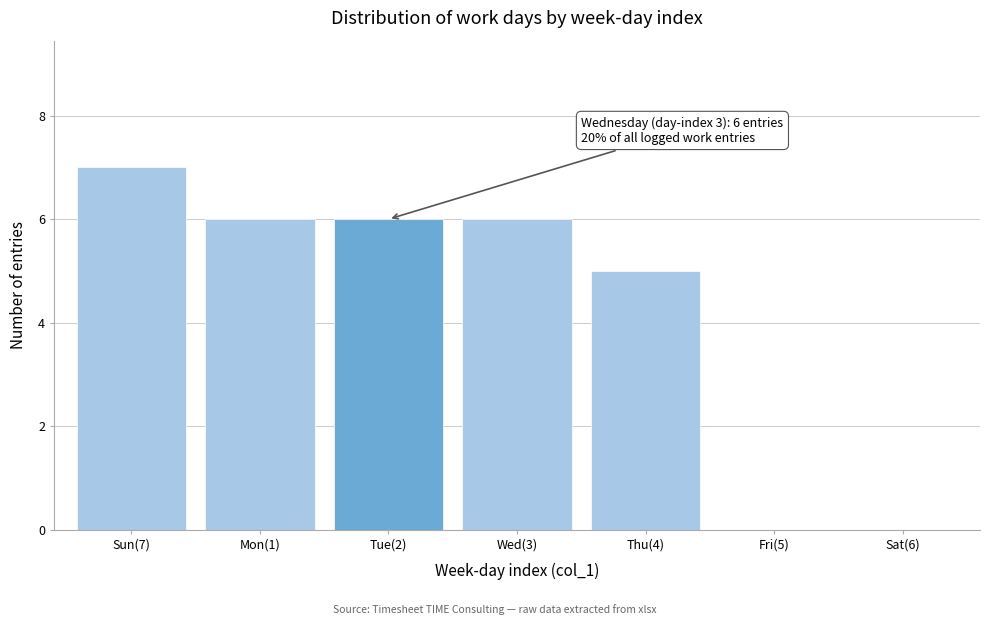

Reading right to left, extract all data points from this chart.

Sat(6)=0	Fri(5)=0	Thu(4)=5	Wed(3)=6	Tue(2)=6	Mon(1)=6	Sun(7)=7